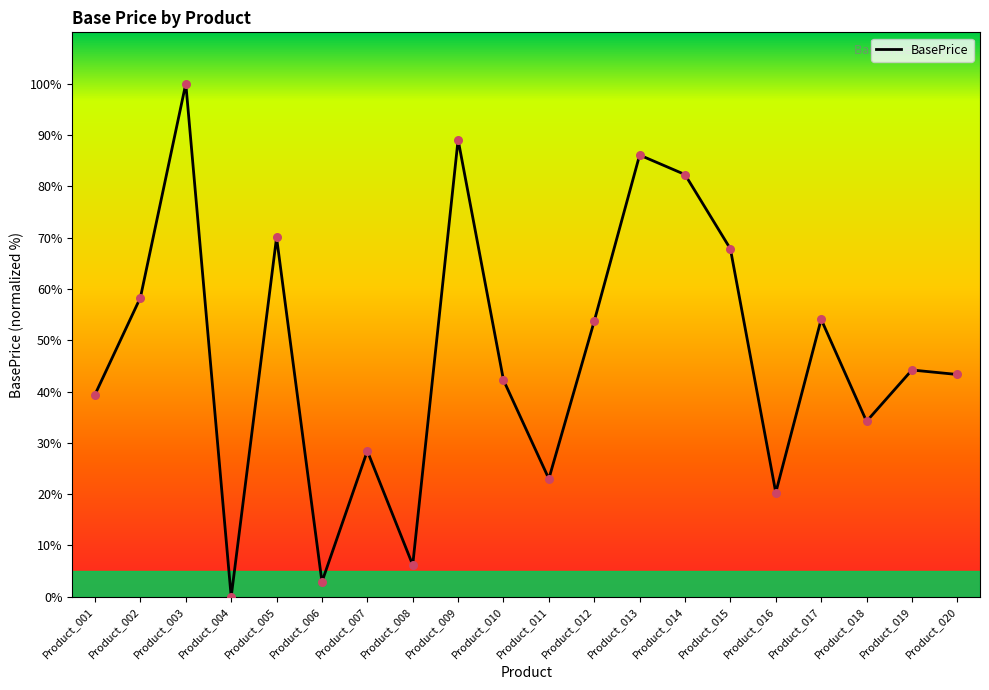

Approximately how many times larger is the value at Product_011 compared to Product_008?

3.7